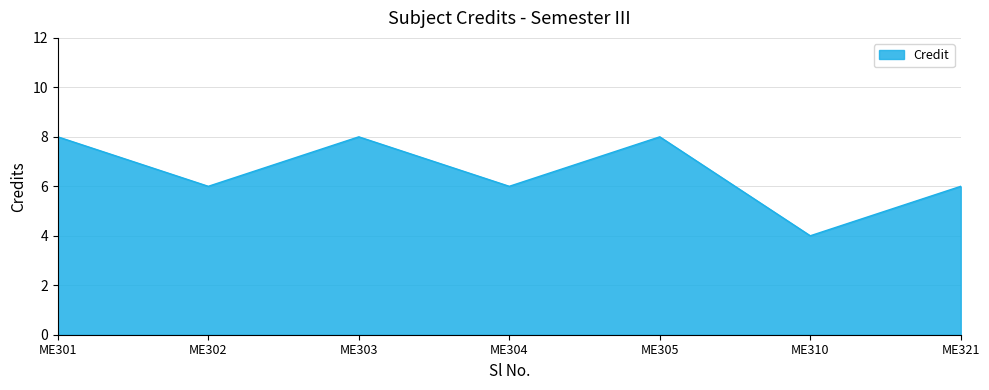

What is the ratio of the value at ME301 to the value at ME304?

1.3